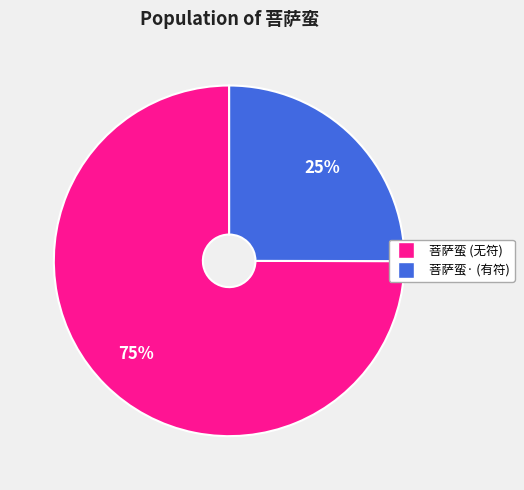

To the nearest percent, what is the average slice percentage?

50%